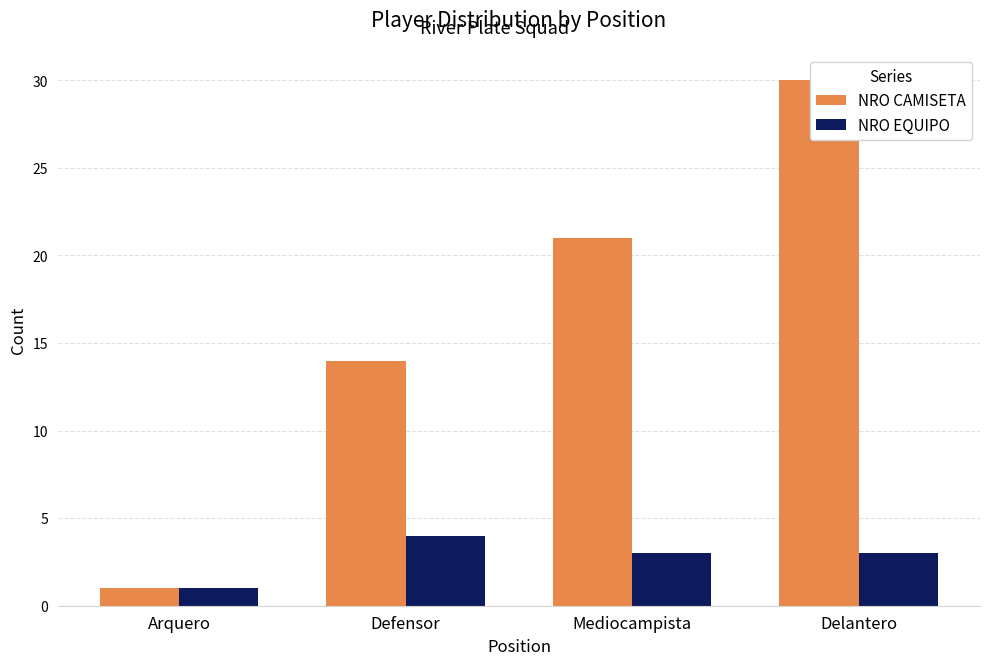

Which category has the lowest value in the NRO CAMISETA series?

Arquero